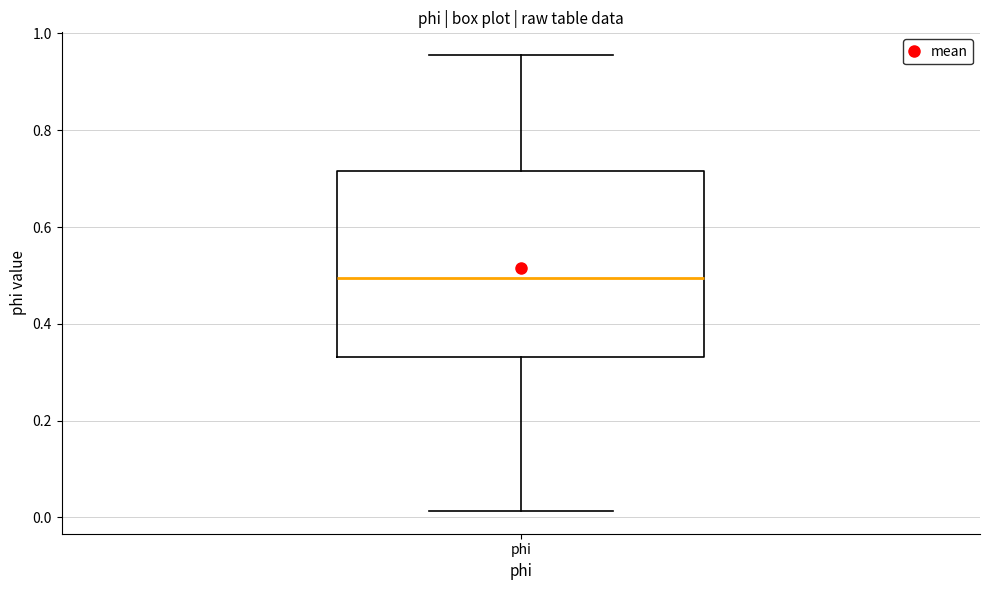

Transcribe this box plot: give where the median line is, the range the box spans, and where the two whiskers end, as read against the y-axis. The values are not printed on the chart, so give them approximately, as read against the axis.

median 0.50, box 0.34 to 0.72, whiskers 0.02 to 0.96